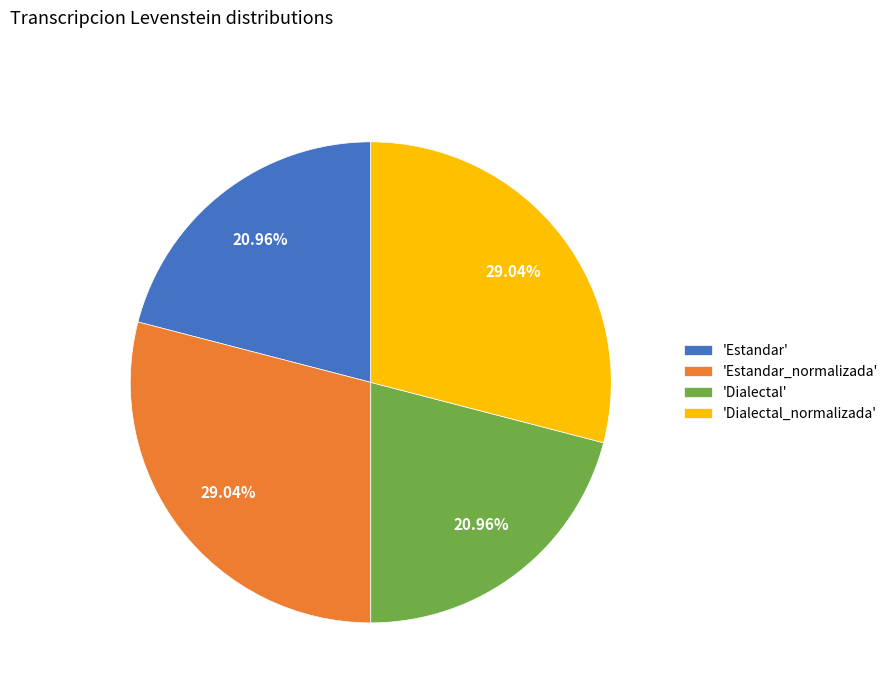

Does any single category account for the majority?

No